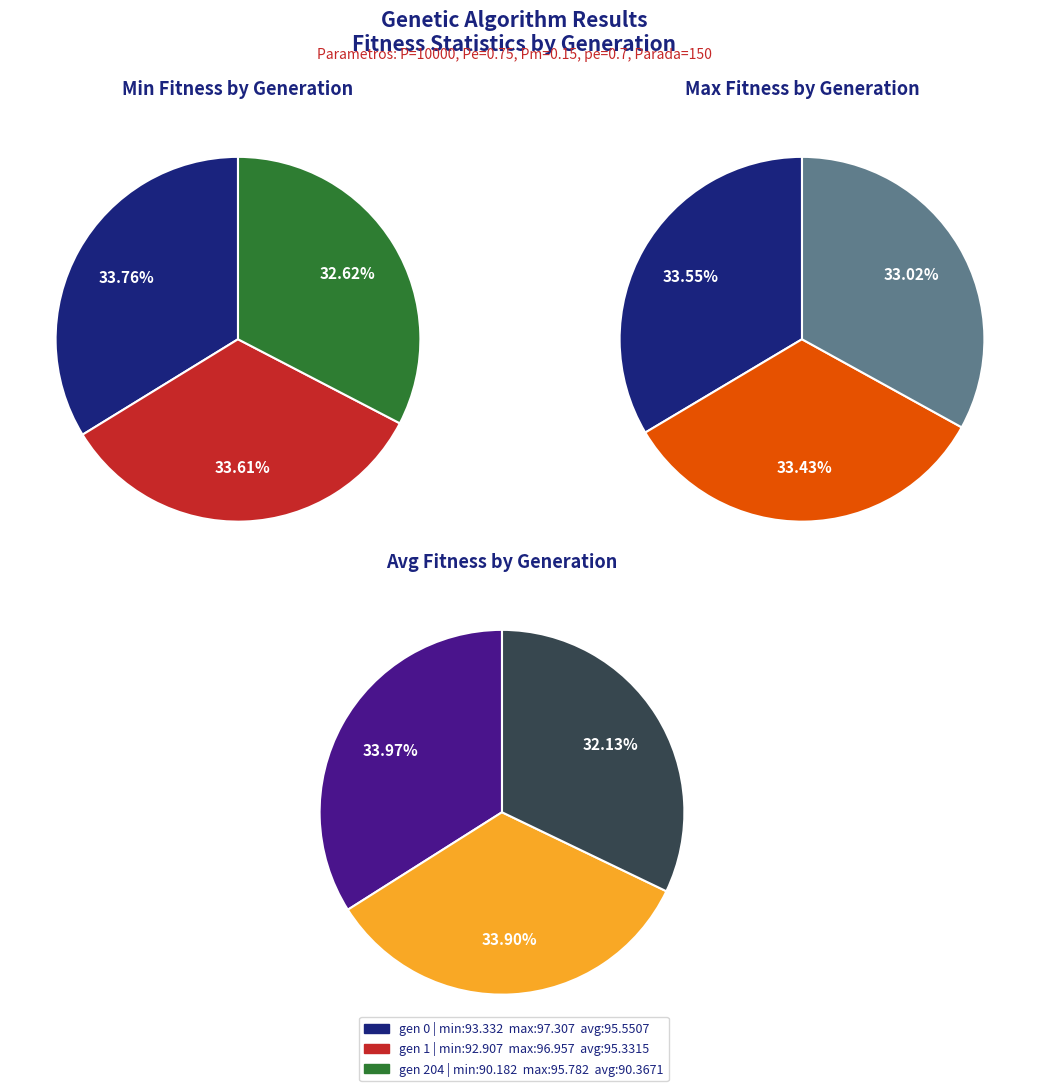

To the nearest percent, what percentage of the pie is gen 0?

34%